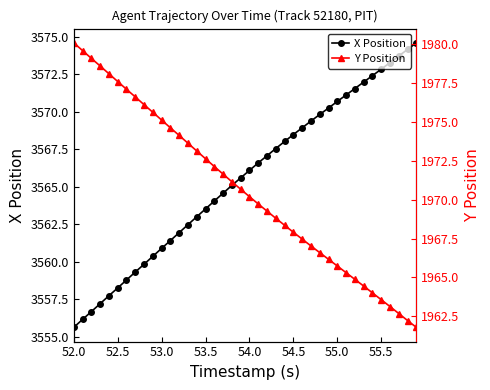

Which series has the widest spread of values?

X Position